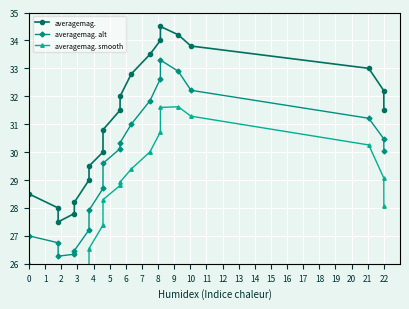

Which series has the widest spread of values?

averagemag. smooth